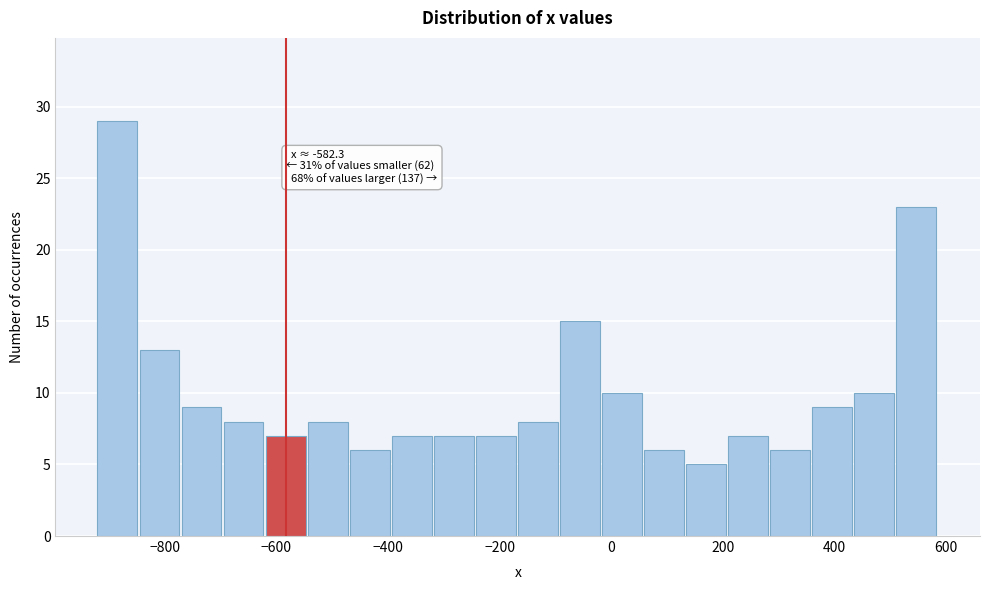

Around what value on the x-axis is the tallest bar? Give the approximate position of its centre, as read against the axis.

-880